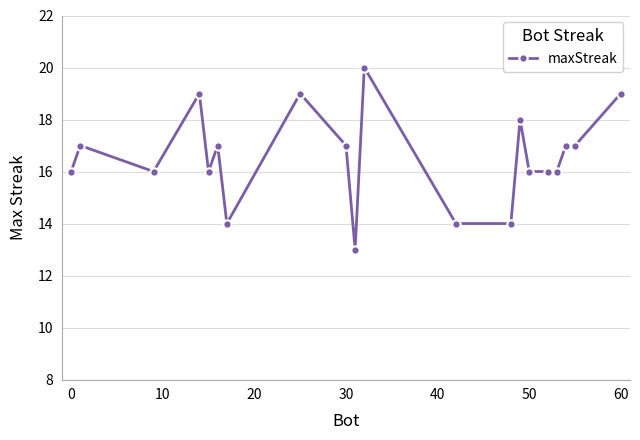

True or false: there are more than 0 points higher than both neighbors.

True